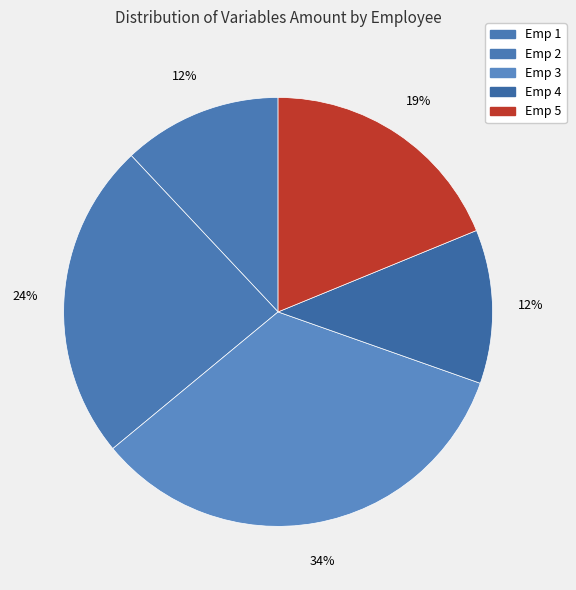

Is it true that Emp 1 is 27% of the pie?

False